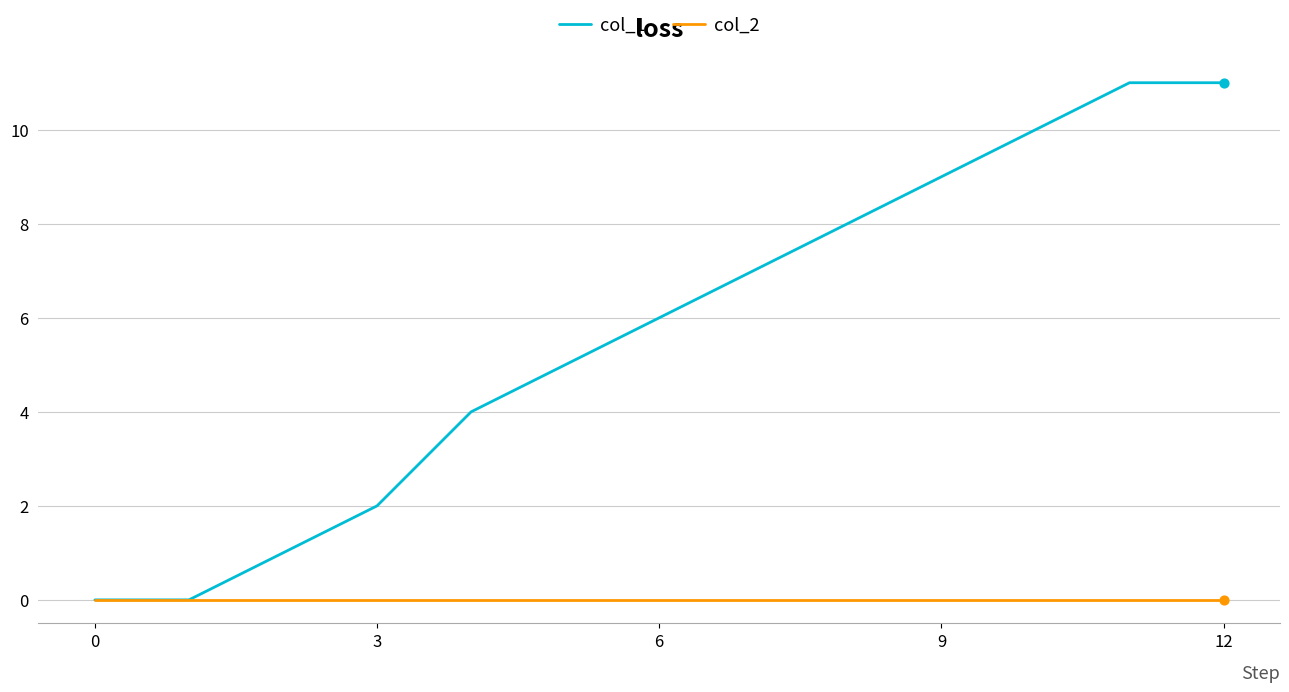

Rank the series by their maximum value, from highest to lowest.

col_1, col_2